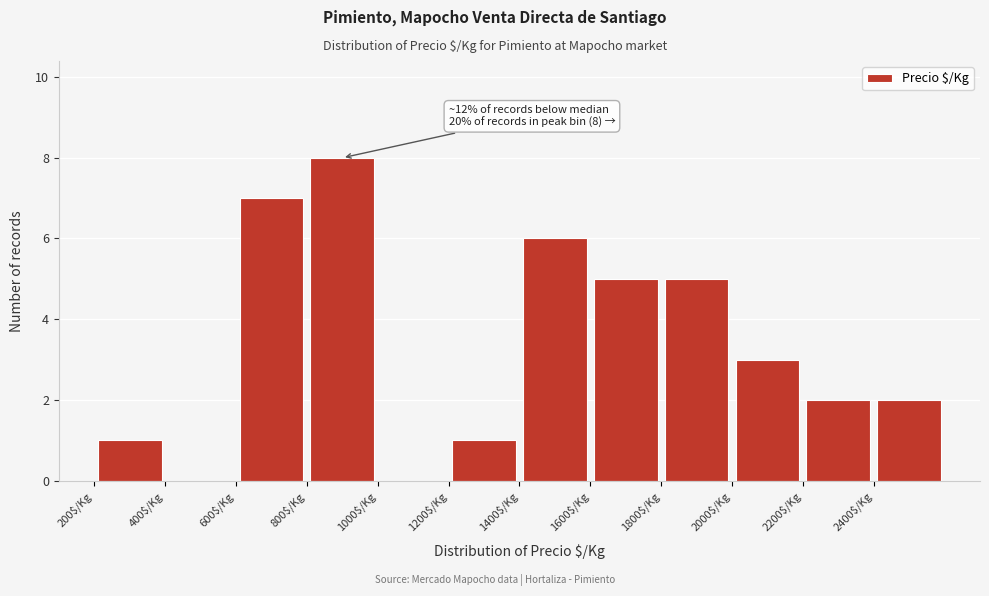

Over which range of the x-axis is the bar tallest?

800 to 1000